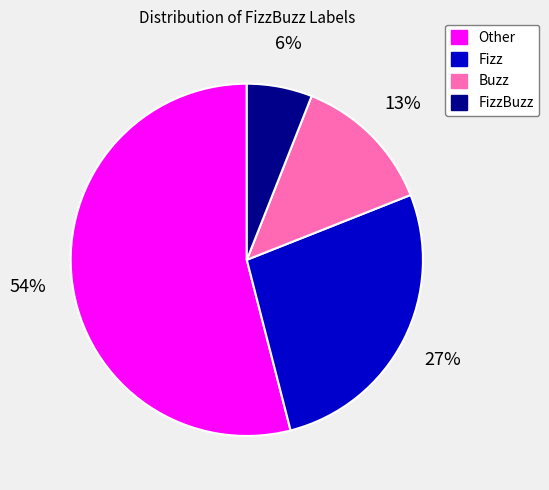

Count the number of slices in the pie.

4